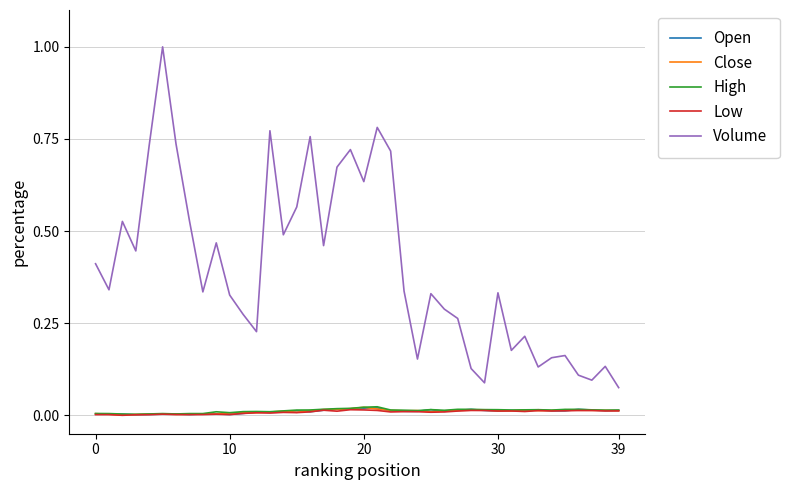

Which series has the largest total across all categories?

Volume